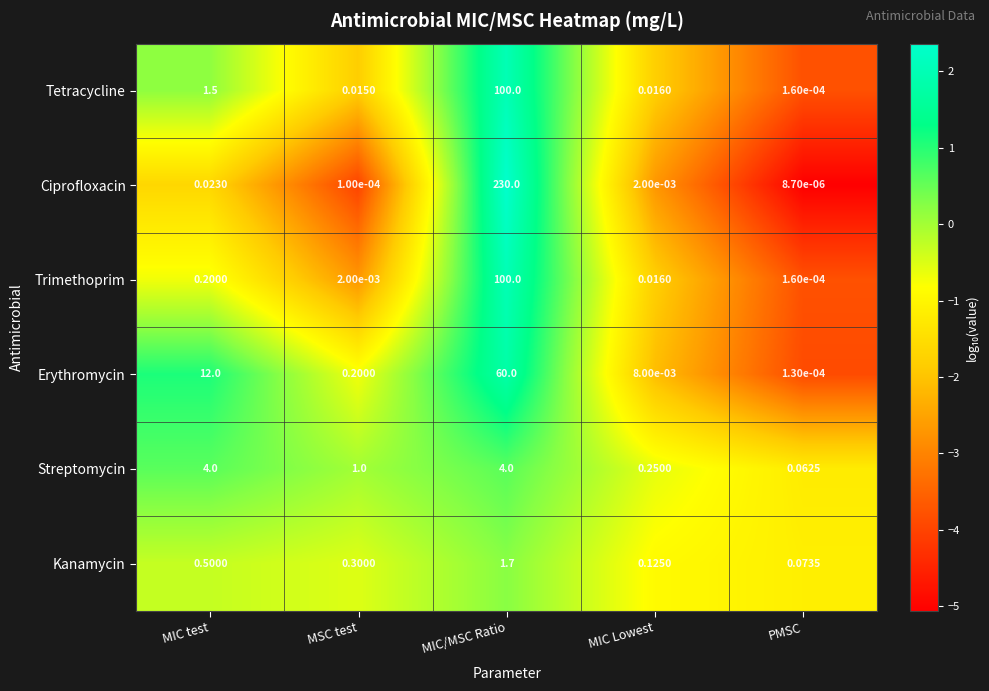

Which category has the lowest value across all series?

PMSC